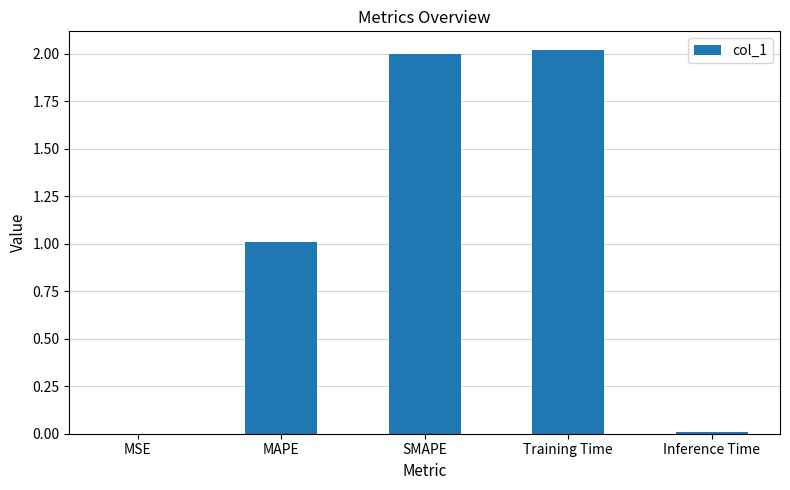

Which has a higher value, Training Time or MSE?

Training Time